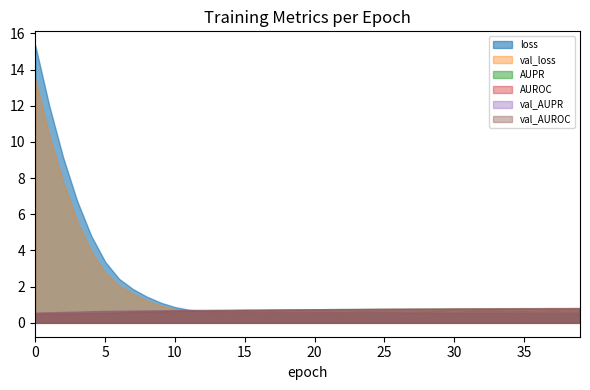

True or false: AUPR and val_AUPR cross at least once.

True